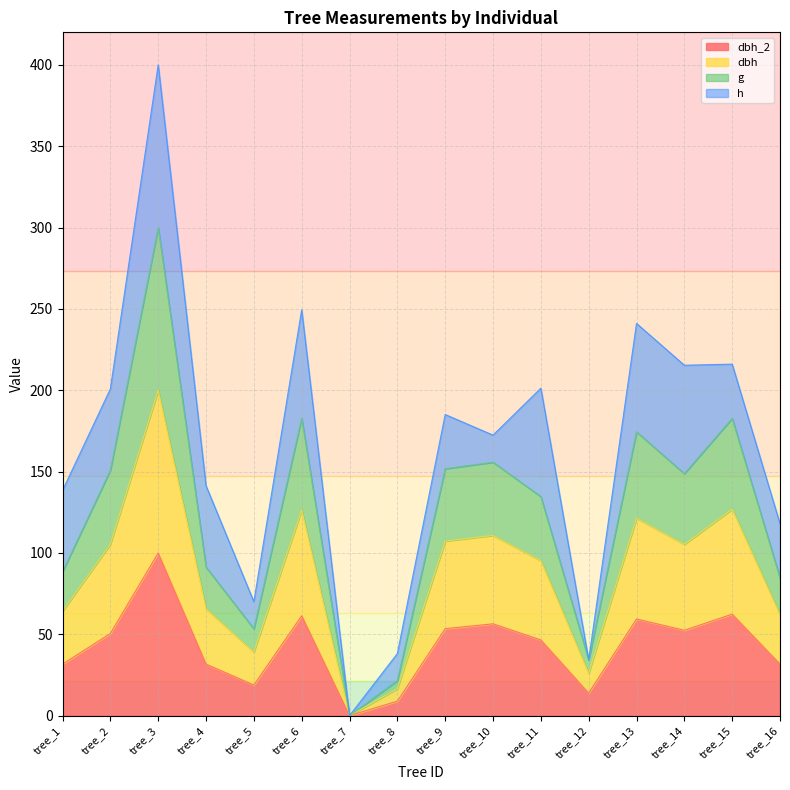

How many lines are shown in the chart?

4